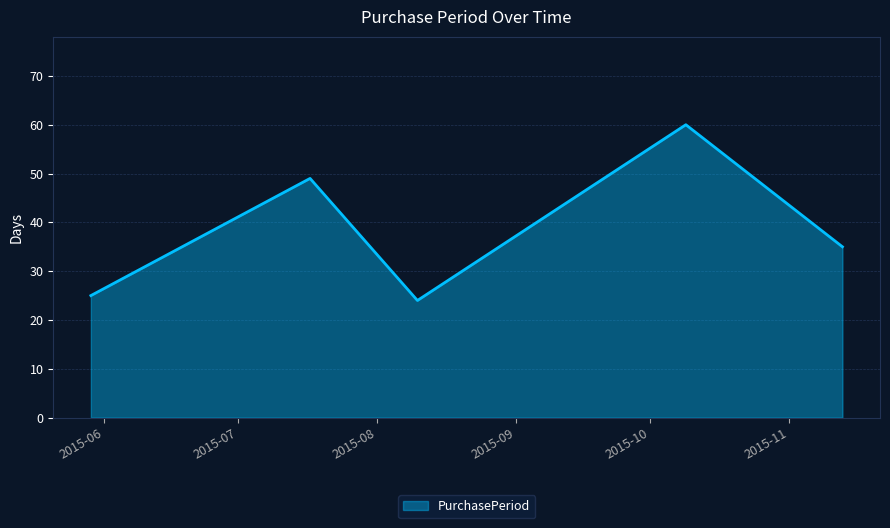

What is the minimum value shown in the chart?

24